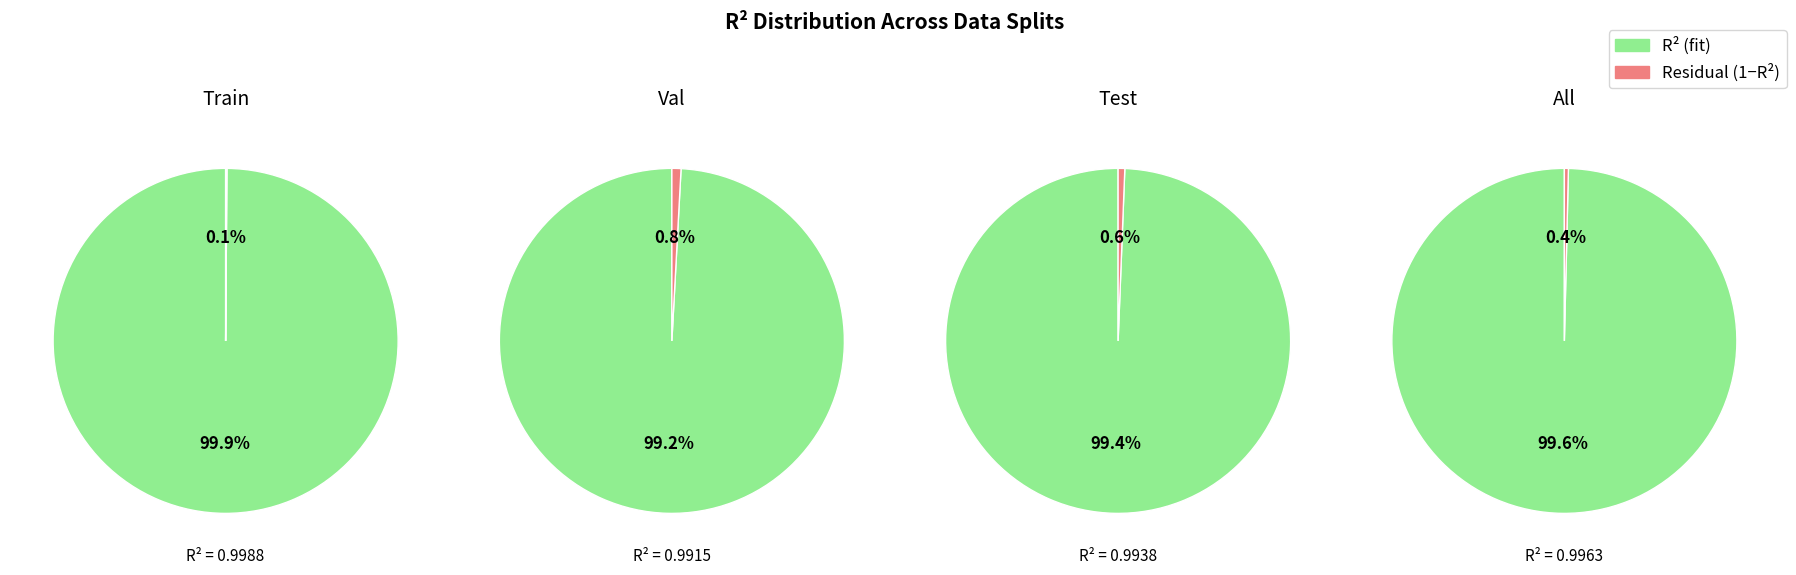

Between all and train, which is larger?

train